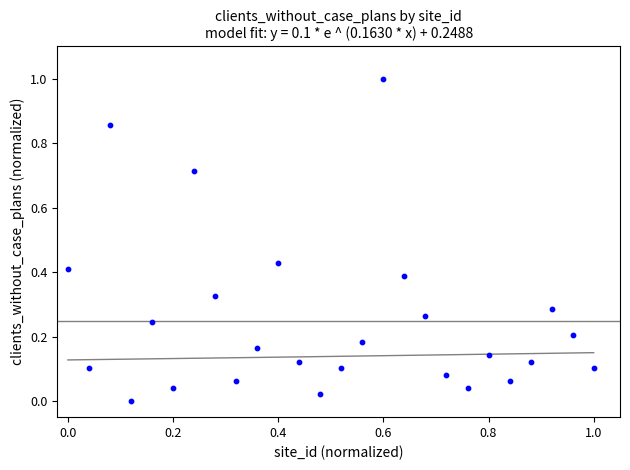

What is the range of Y values (max minus min)?

1.0